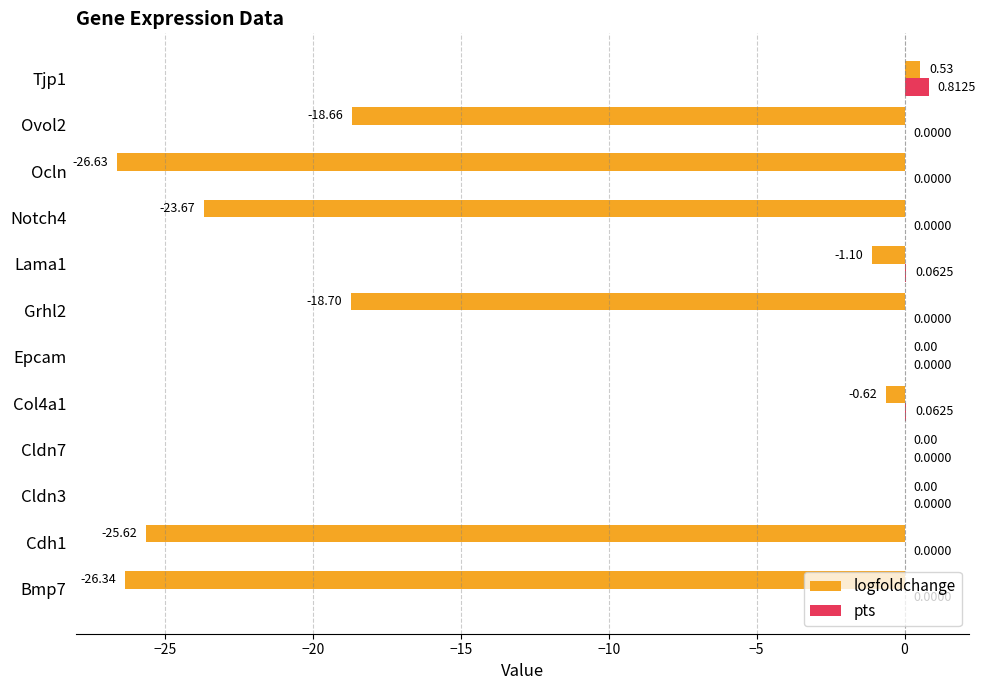

Which series changed the most between Grhl2 and Ovol2?

logfoldchange